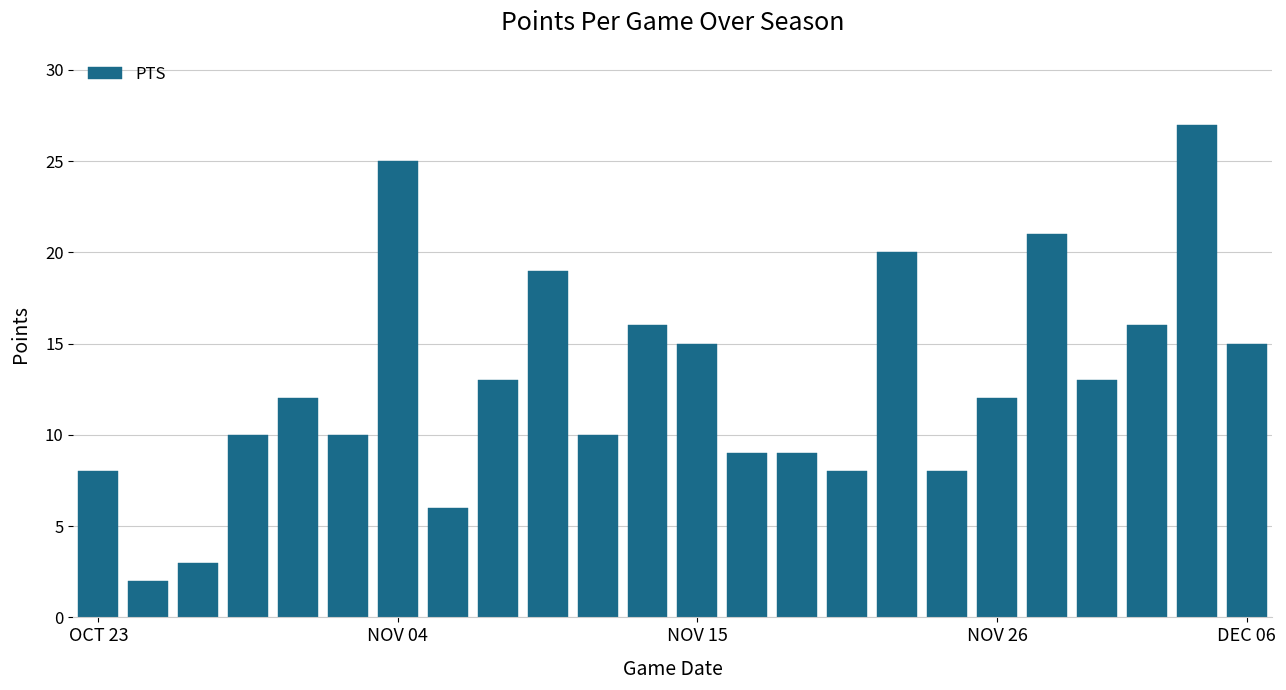

What is the difference between the maximum and minimum values?

25